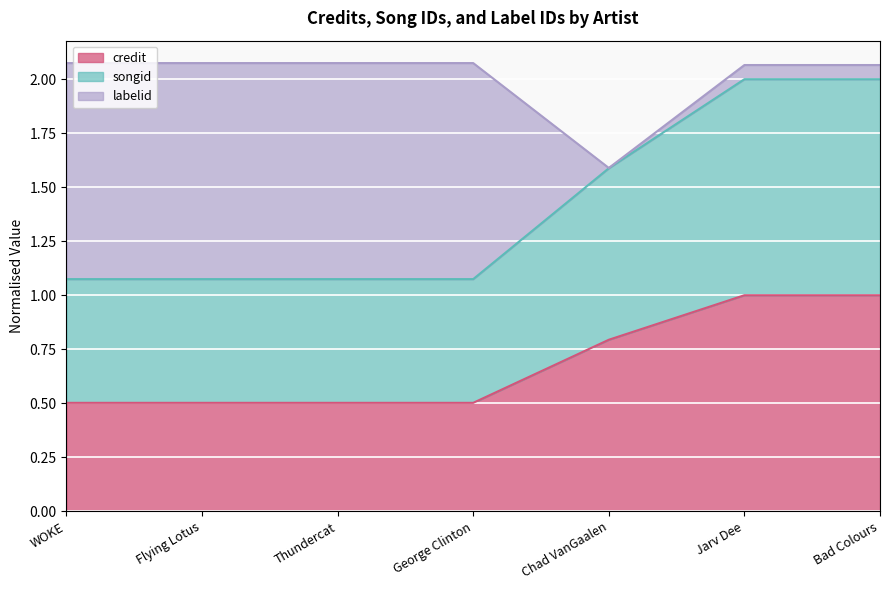

What is the lowest value of the credit series?

0.5